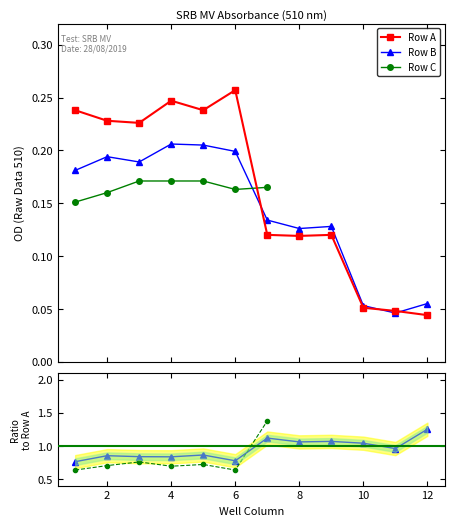

Between which two adjacent categories do Row A and Row B first intersect?

6 and 7